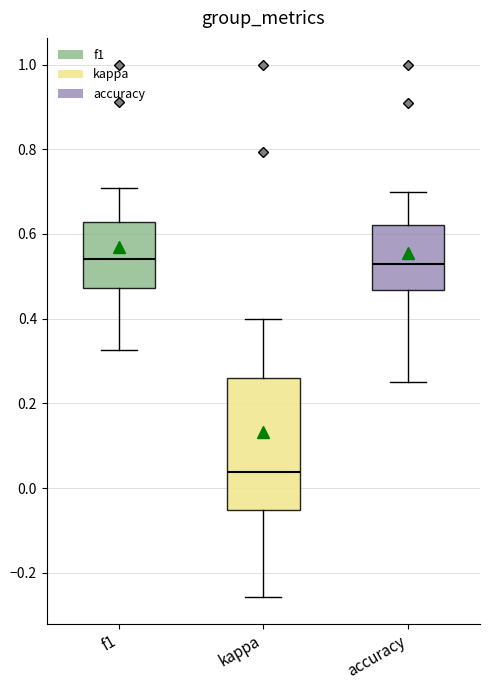

Reading left to right, read every box against the y-axis: the position of its median line, the range the box covers, and the ends of its whiskers. The values are not printed on the chart, so give them approximately, as read against the axis.

f1: median 0.54, box 0.48 to 0.62, whiskers 0.32 to 0.70
kappa: median 0.04, box -0.06 to 0.26, whiskers -0.26 to 0.40
accuracy: median 0.52, box 0.46 to 0.62, whiskers 0.26 to 0.70